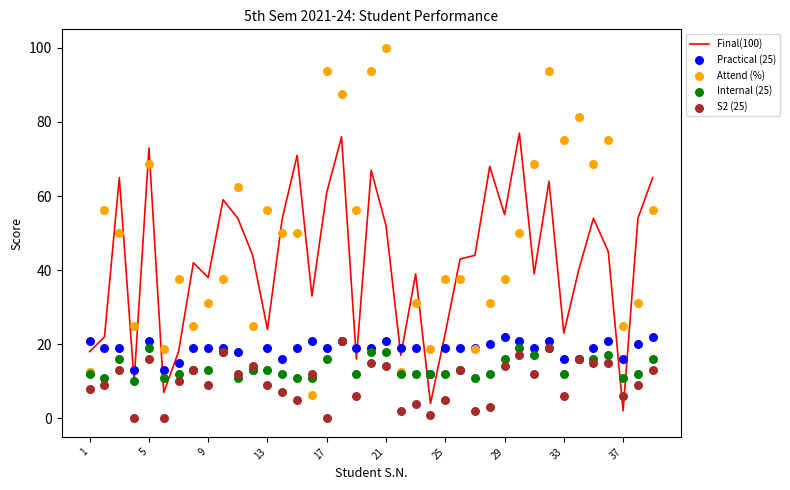

What is the maximum value for Final(100)?

77